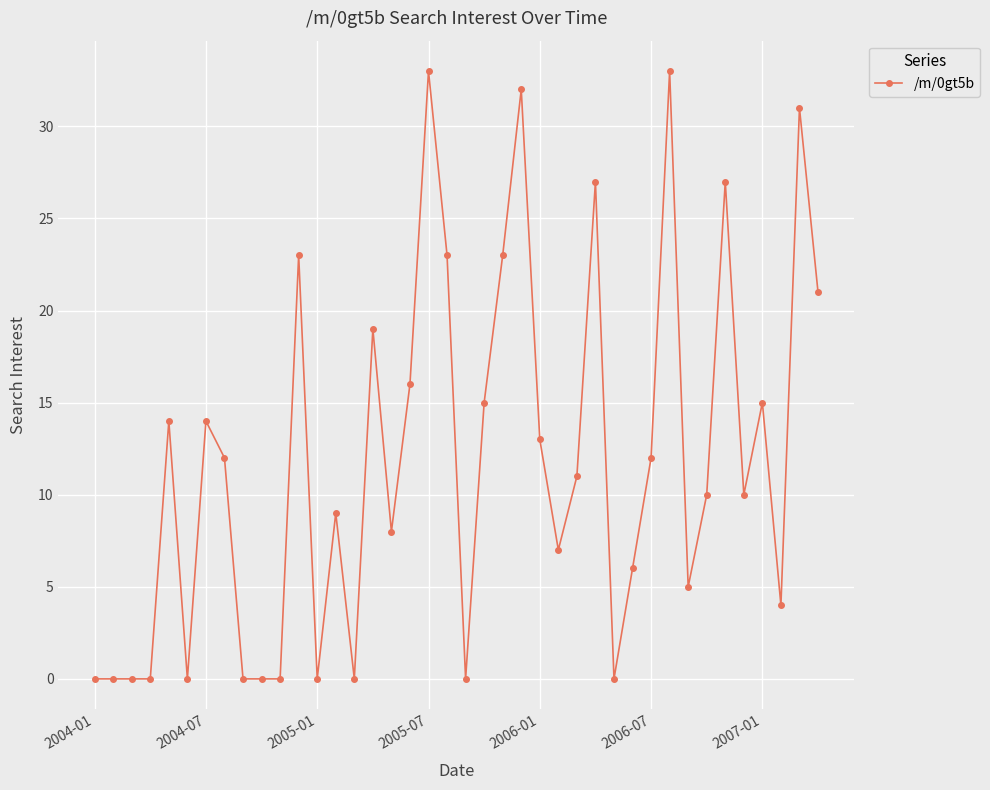

How many values are below 11?

20